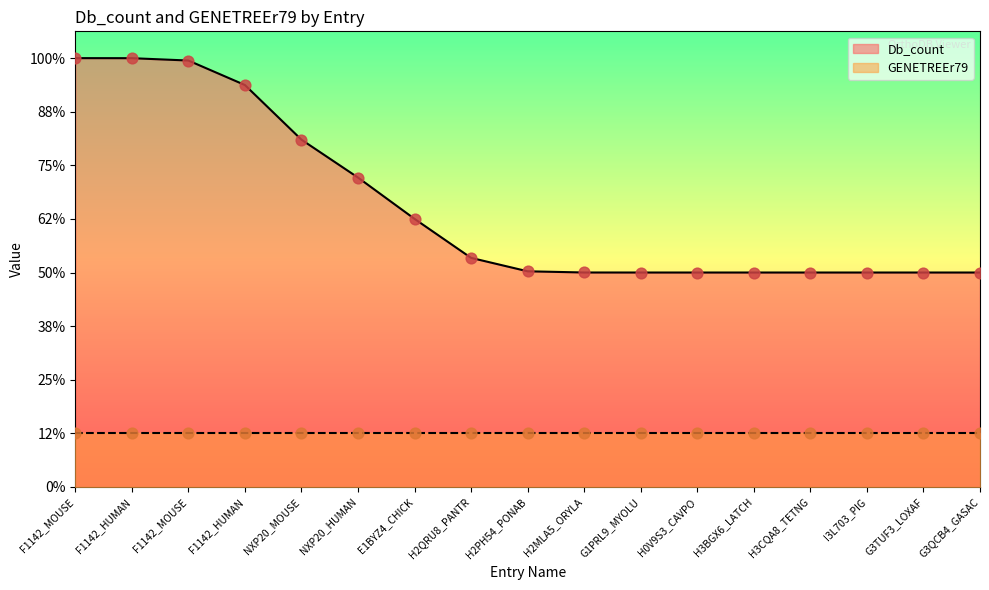

What is the ratio of the value at NXP20_HUMAN to the value at H3CQA8_TETNG?

1.4